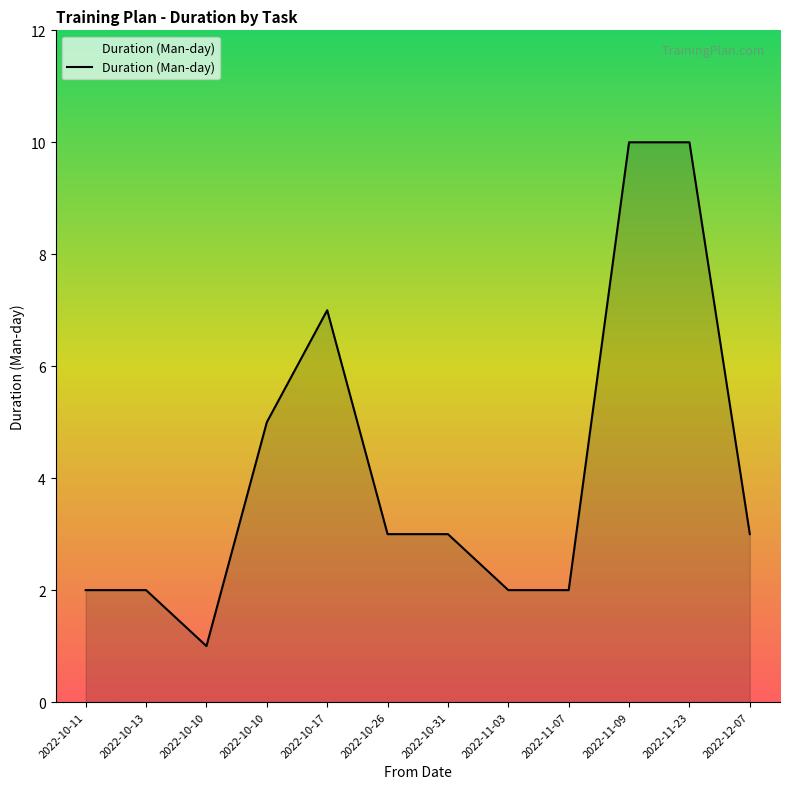

What is the minimum value shown in the chart?

1